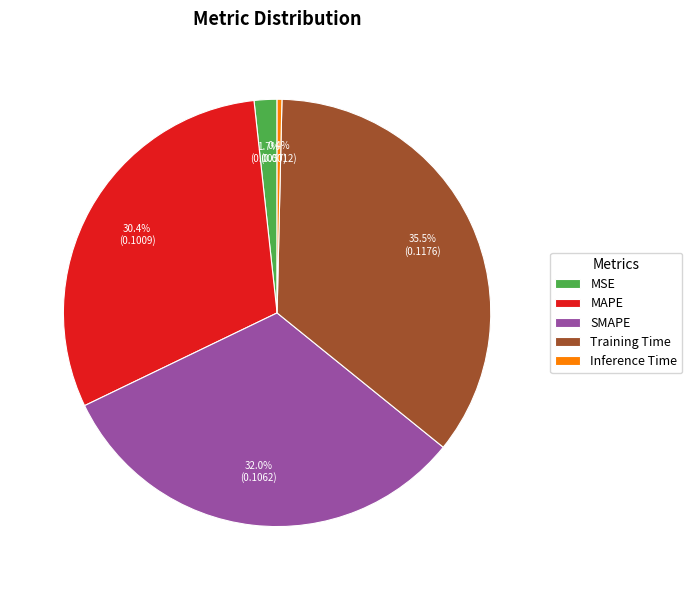

Does Inference Time account for over 50% of the chart?

No